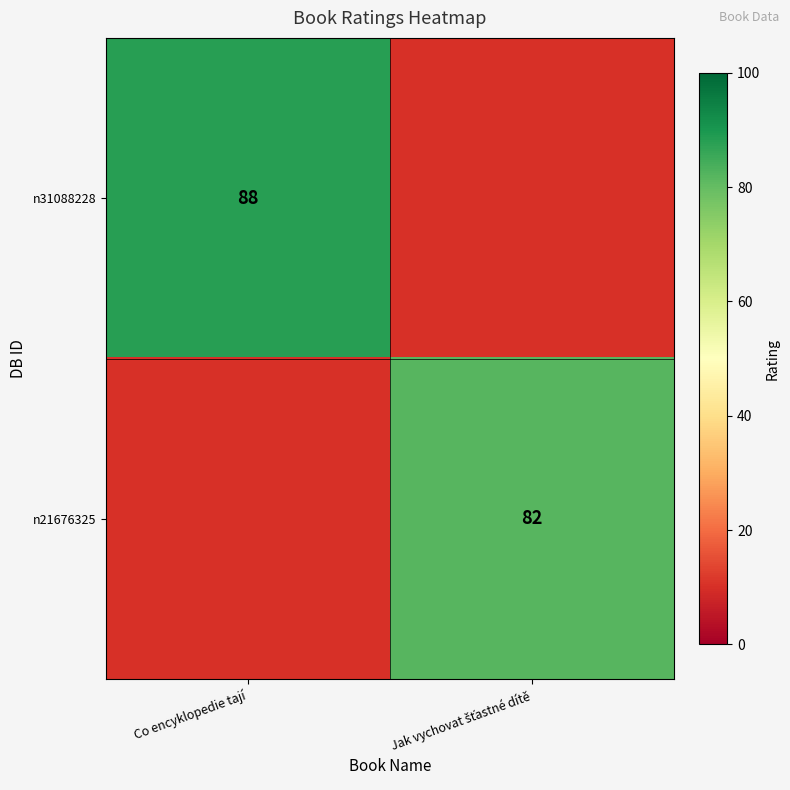

The value of n31088228 at Co encyklopedie tají is 158. True or false?

False